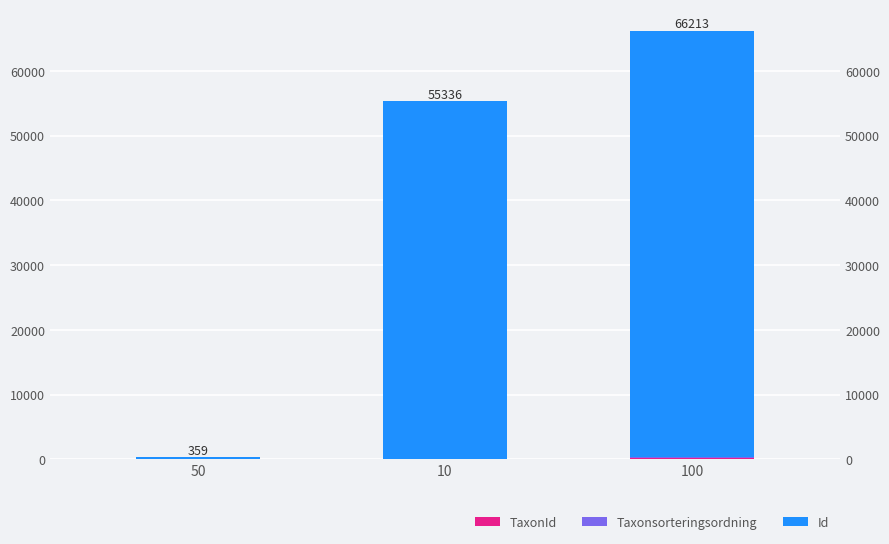

Is the value of TaxonId at 50 greater than the value of Taxonsorteringsordning at 10?

No